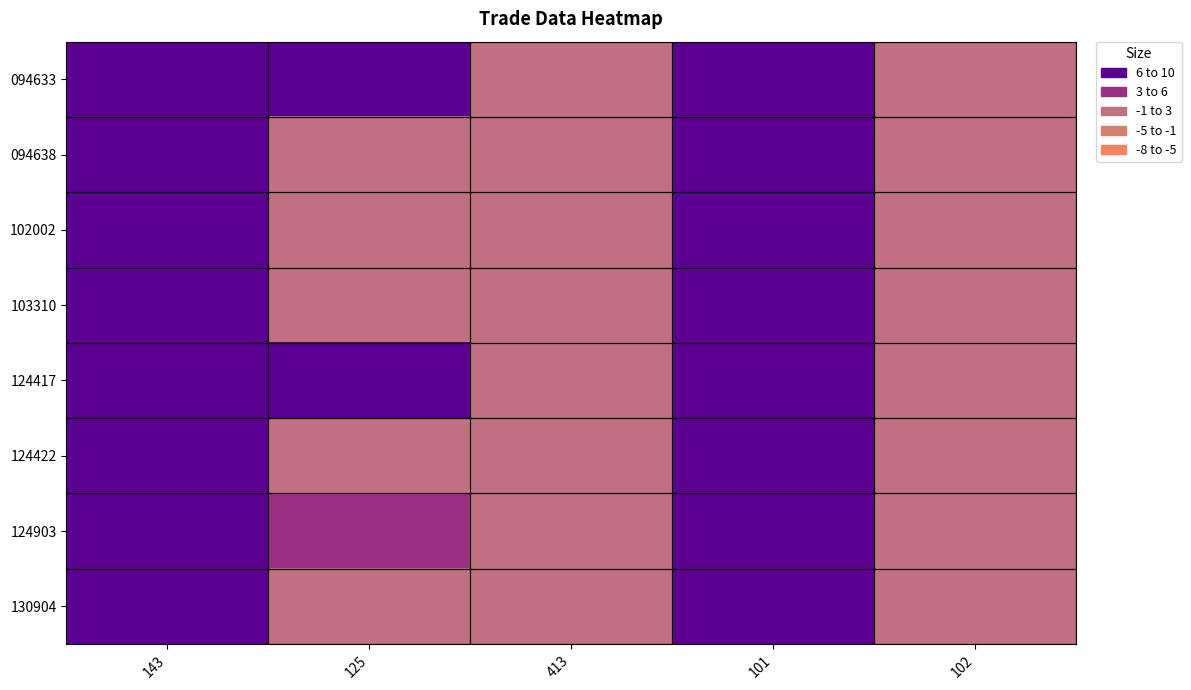

Reading left to right, extract all data points from this chart.

094633: 143=17.9	125=19.0	413=-1.0	101=17.9	102=-1.0
094638: 143=17.9	125=1.0	413=-1.0	101=17.9	102=-1.0
102002: 143=17.9	125=1.0	413=-1.0	101=17.9	102=-1.0
103310: 143=17.9	125=1.0	413=-1.0	101=17.9	102=-1.0
124417: 143=17.9	125=21.0	413=-1.0	101=17.9	102=-1.0
124422: 143=17.9	125=1.0	413=-1.0	101=17.9	102=-1.0
124903: 143=17.9	125=3.0	413=-1.0	101=17.9	102=-1.0
130904: 143=17.9	125=1.0	413=-1.0	101=17.9	102=-1.0